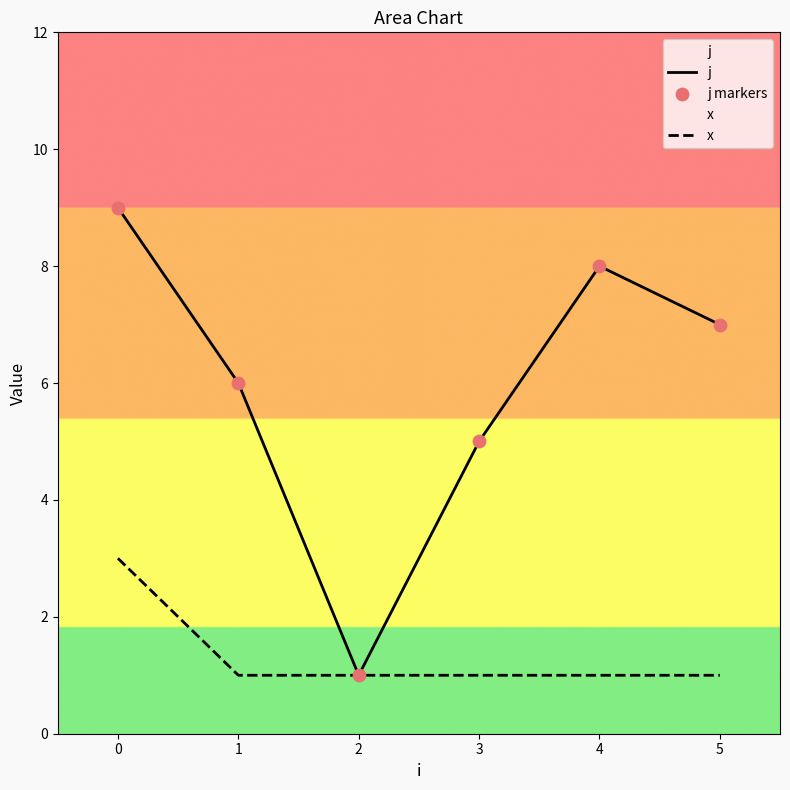

At how many categories does at least one series exceed 7?

2